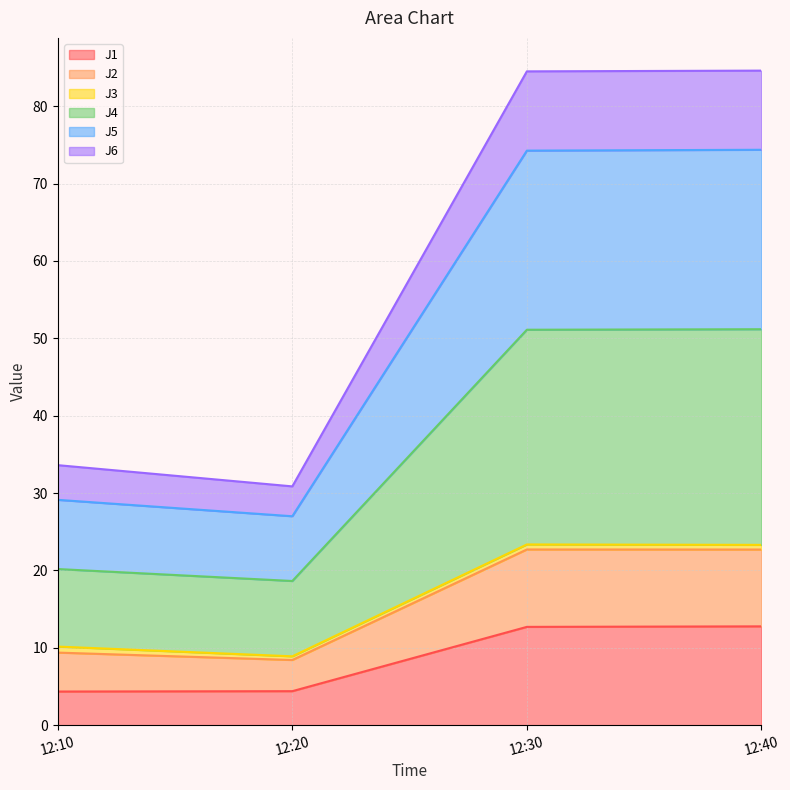

True or false: J2 has more than 0 points higher than both neighbors.

True